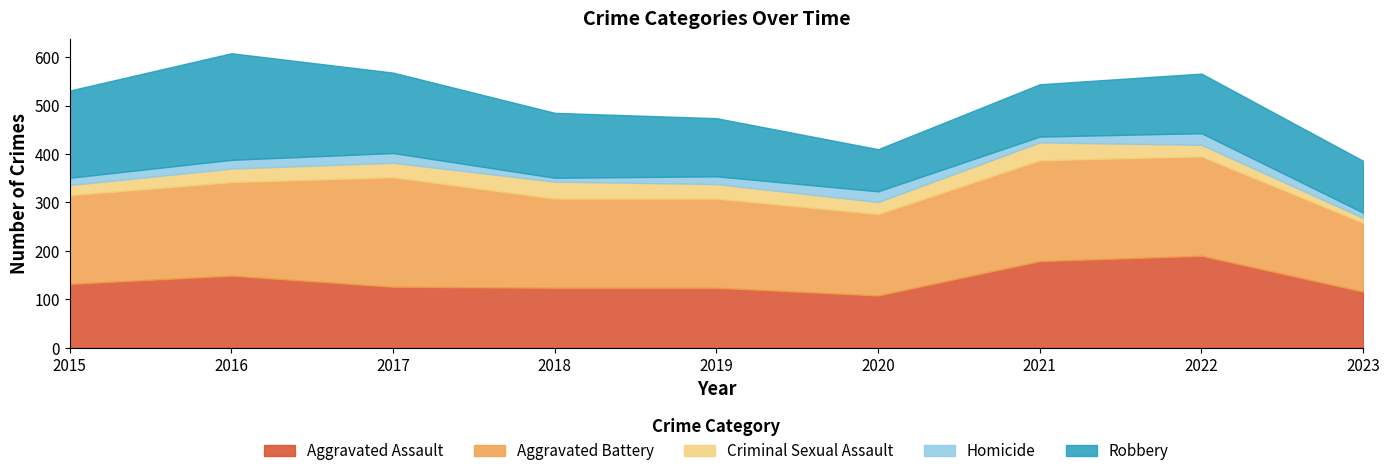

Does the chart display data point markers on the line(s)?

No